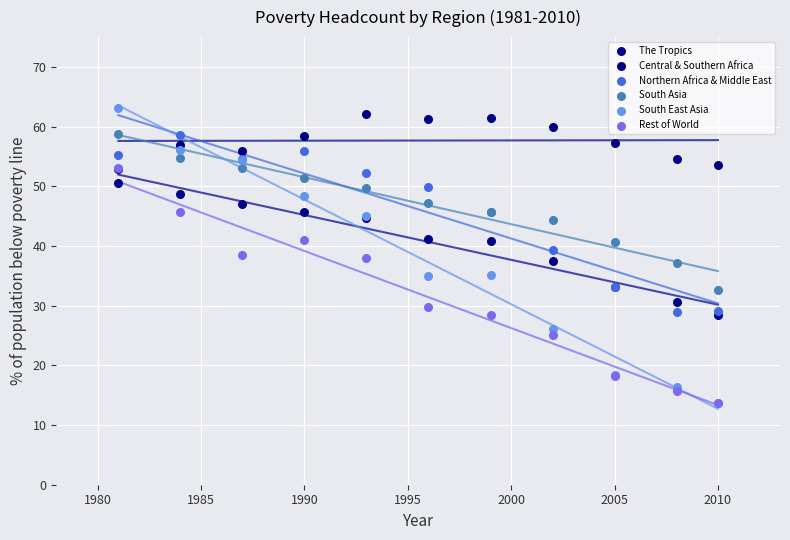

Which series contains the highest Y value?

South East Asia